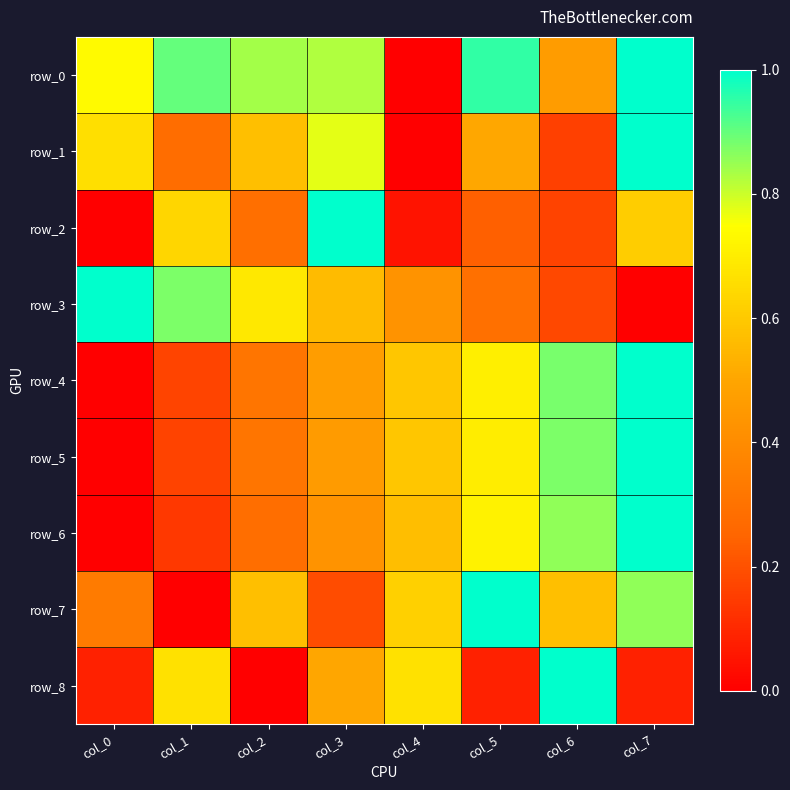

How many data points in row_5 are above 0?

7